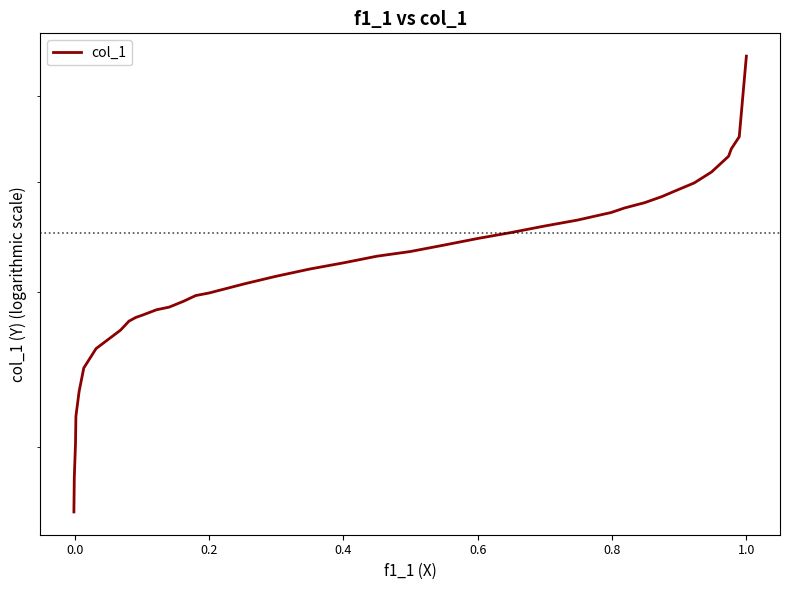

True or false: there are more than 2 points higher than both neighbors.

False